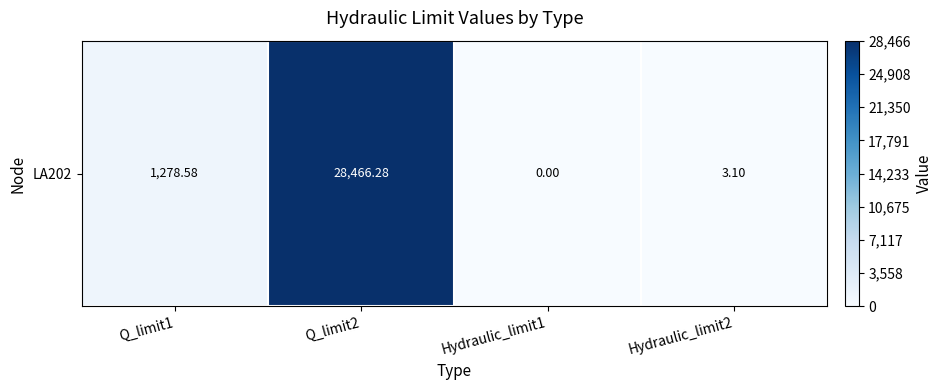

Reading left to right, extract all data points from this chart.

Q_limit1=1278.6	Q_limit2=28466.3	Hydraulic_limit1=0.0	Hydraulic_limit2=3.1